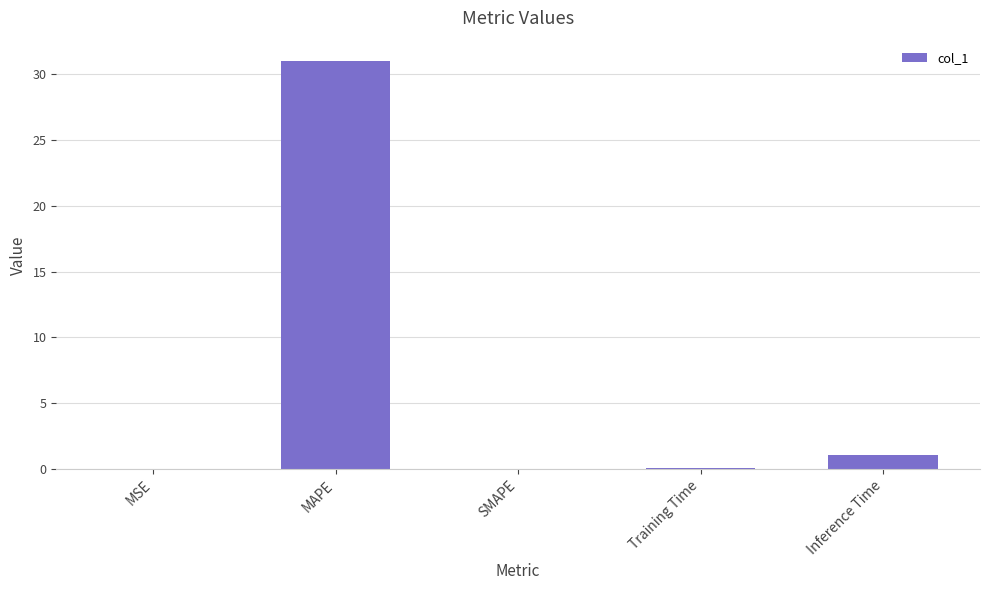

What is the greatest value displayed?

31.0